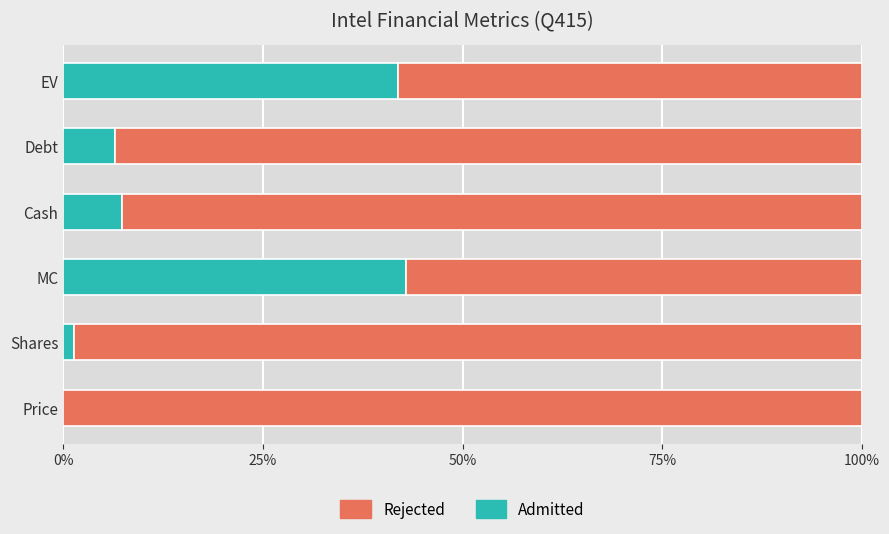

The value of Admitted at Cash is 7.4. True or false?

True